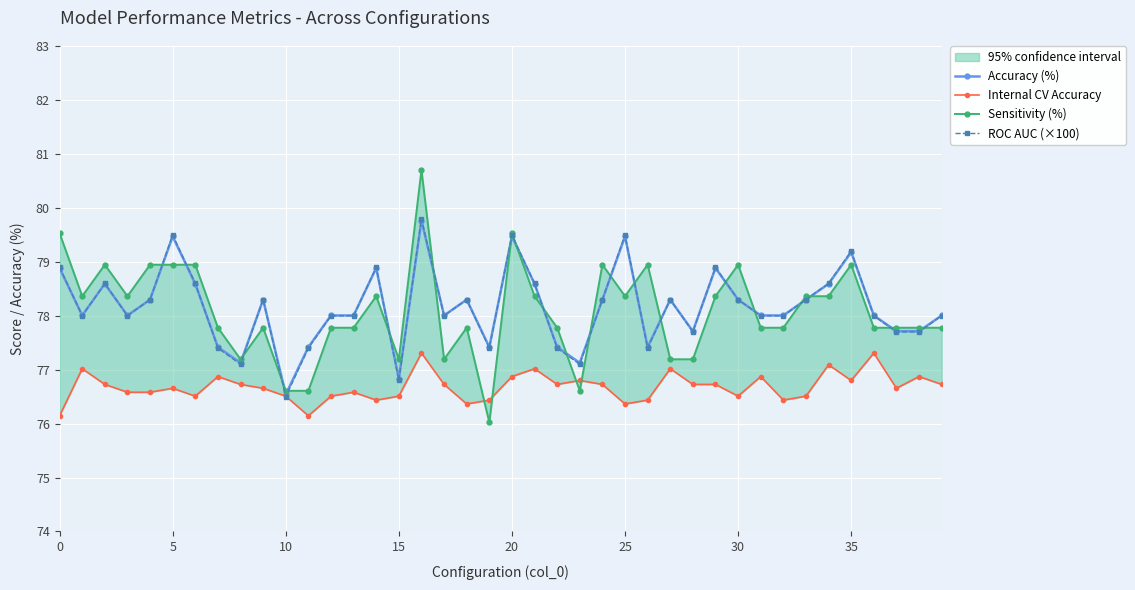

What is the average value of the Internal CV Accuracy series?

76.7